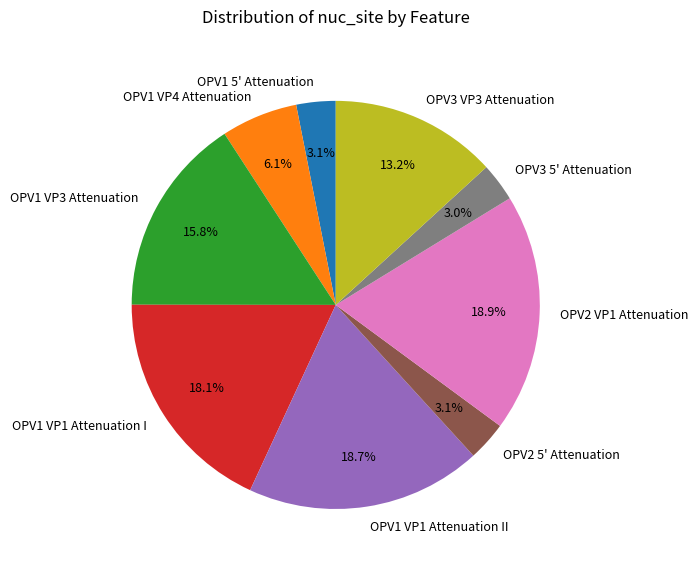

Which has a higher value, OPV1 VP4 Attenuation or OPV1 VP3 Attenuation?

OPV1 VP3 Attenuation